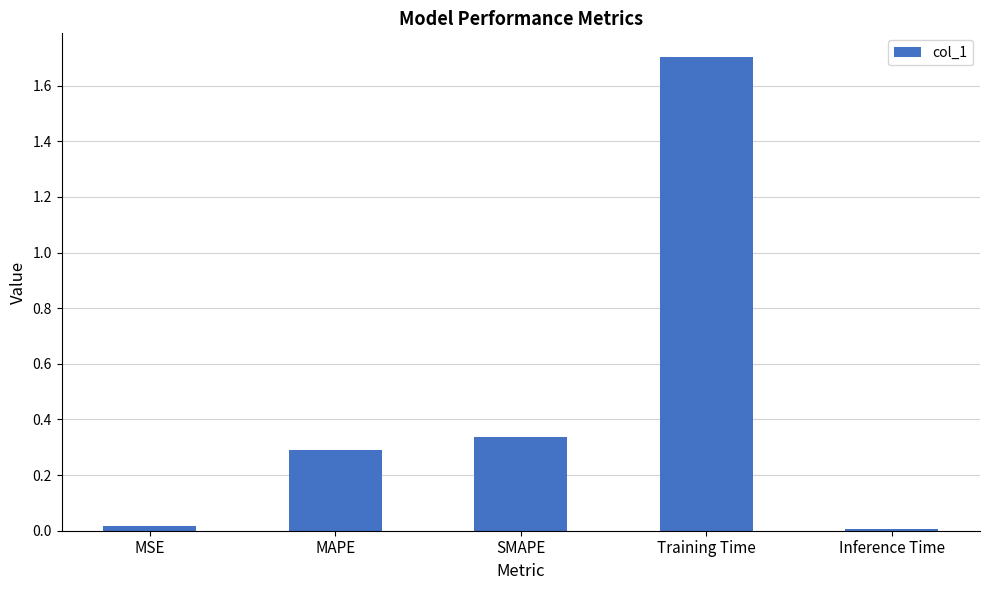

How many categories are shown in the chart?

5